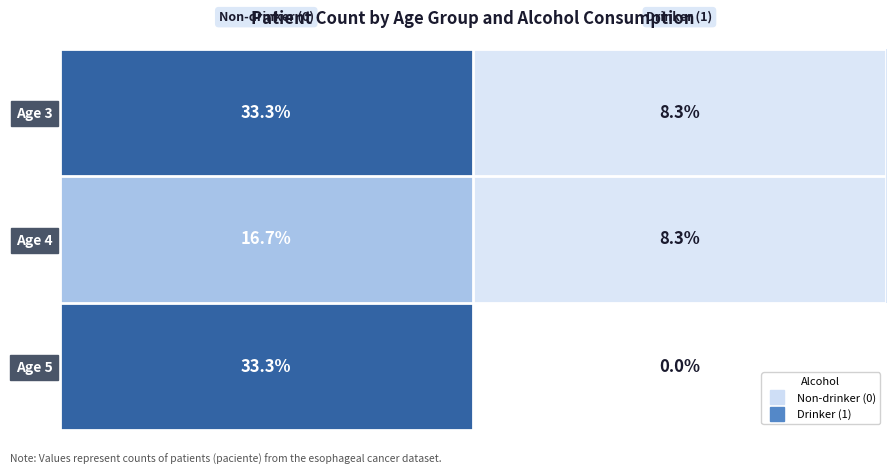

List the series in order of their overall mean, lowest first.

Age 4, Age 5, Age 3